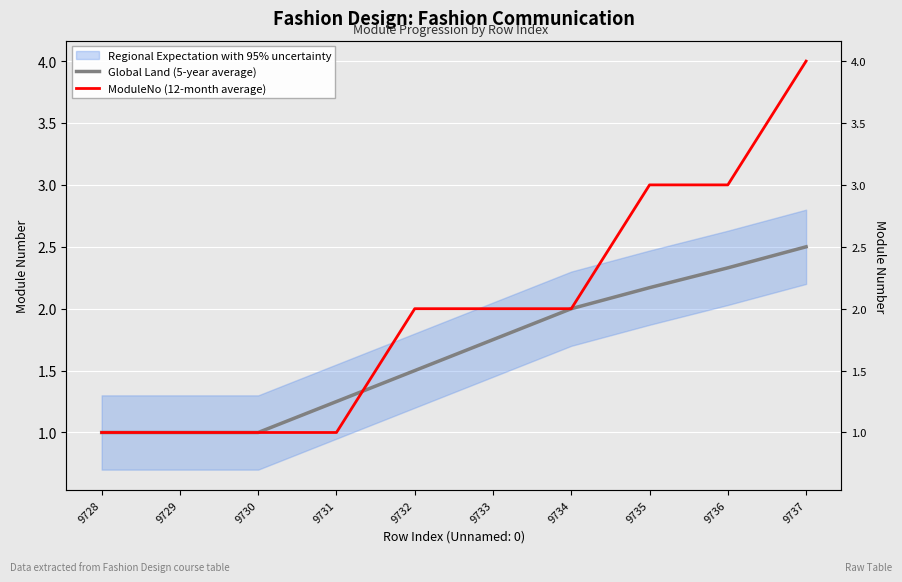

At which label does ModuleNo (12-month average) first exceed 2?

9735